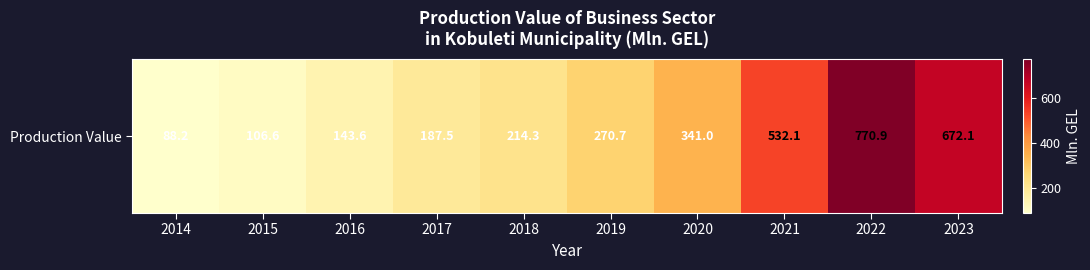

How many data points does each series have?

10